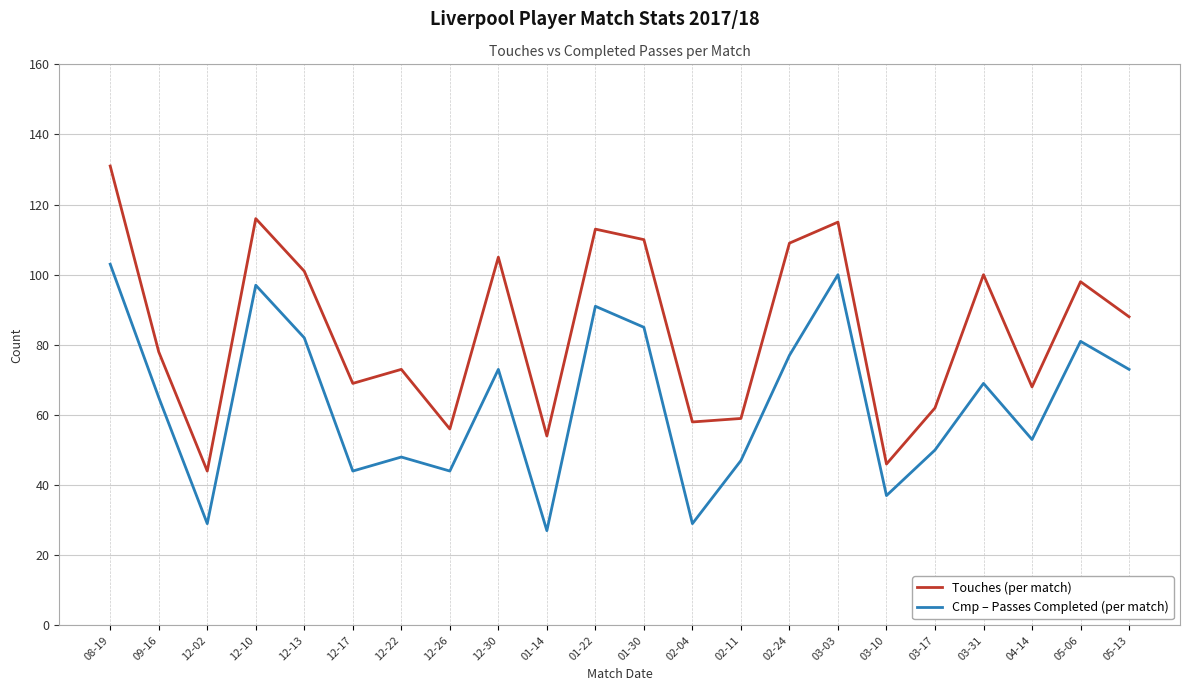

At which category is the sum across all series the highest?

08-19